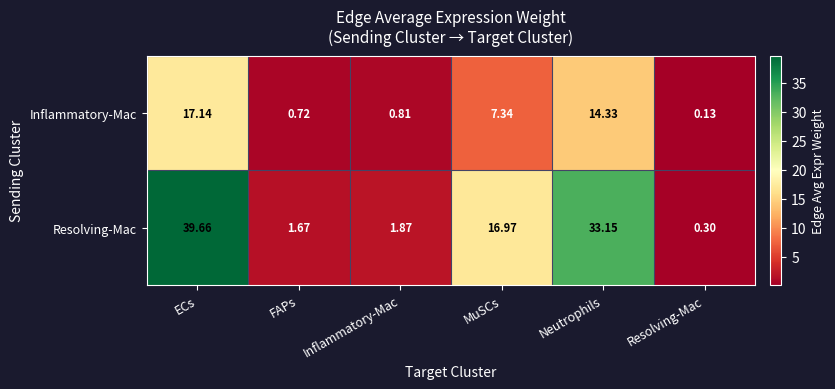

List the series in order of their overall mean, lowest first.

Inflammatory-Mac, Resolving-Mac